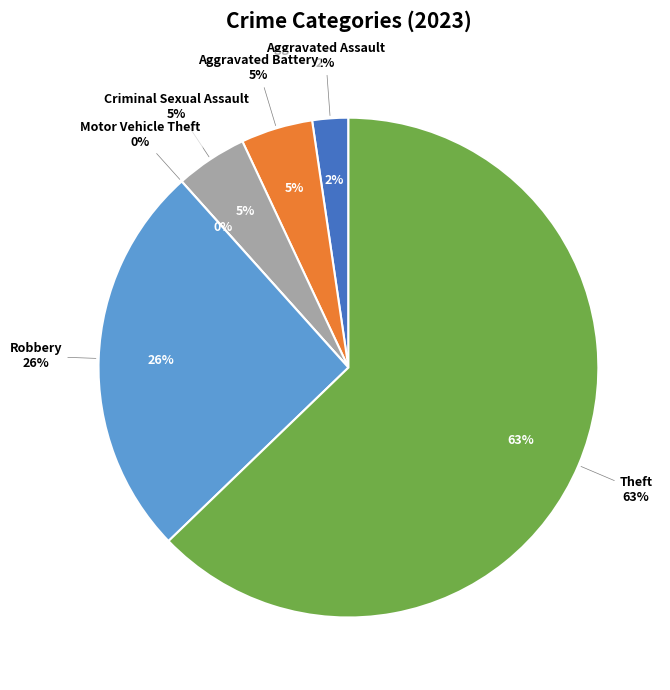

Does Robbery represent more than half of the total?

No